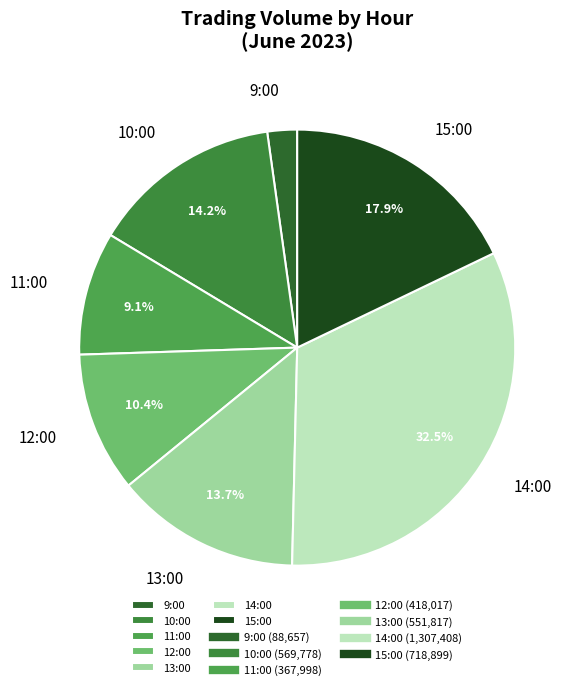

Which slice is the smallest?

9:00